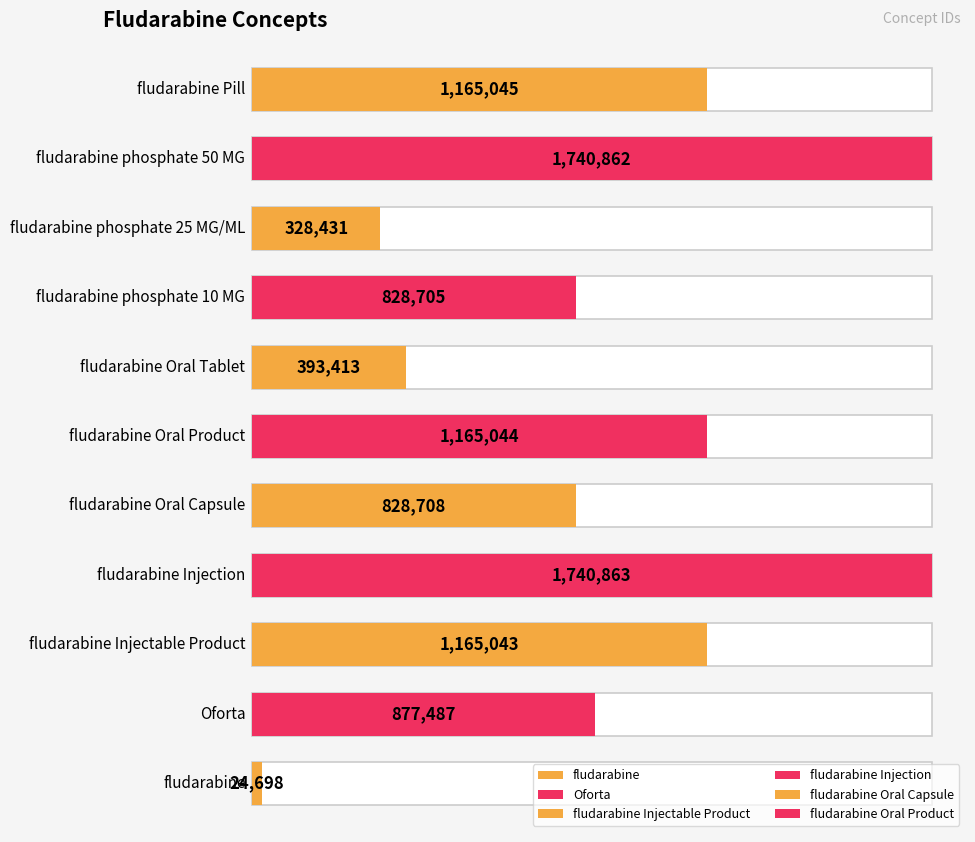

What is the sum of all values?

10258299